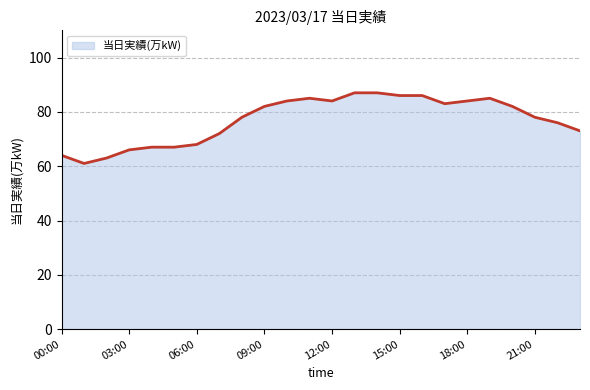

What is the maximum value shown in the chart?

87